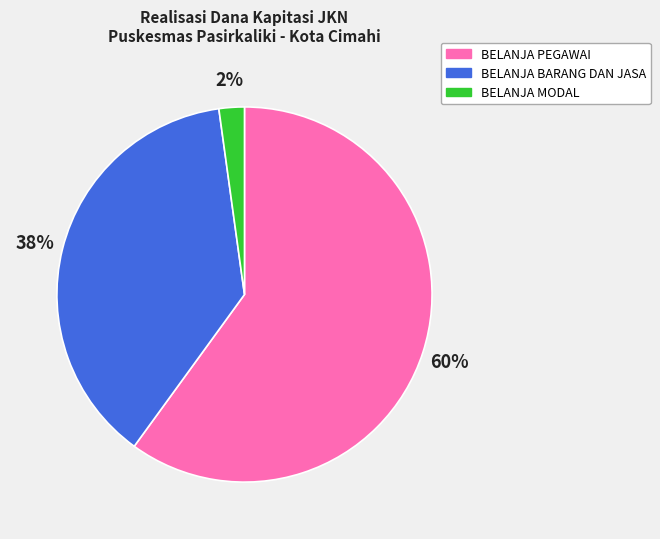

Is it true that BELANJA MODAL is 8% of the pie?

False